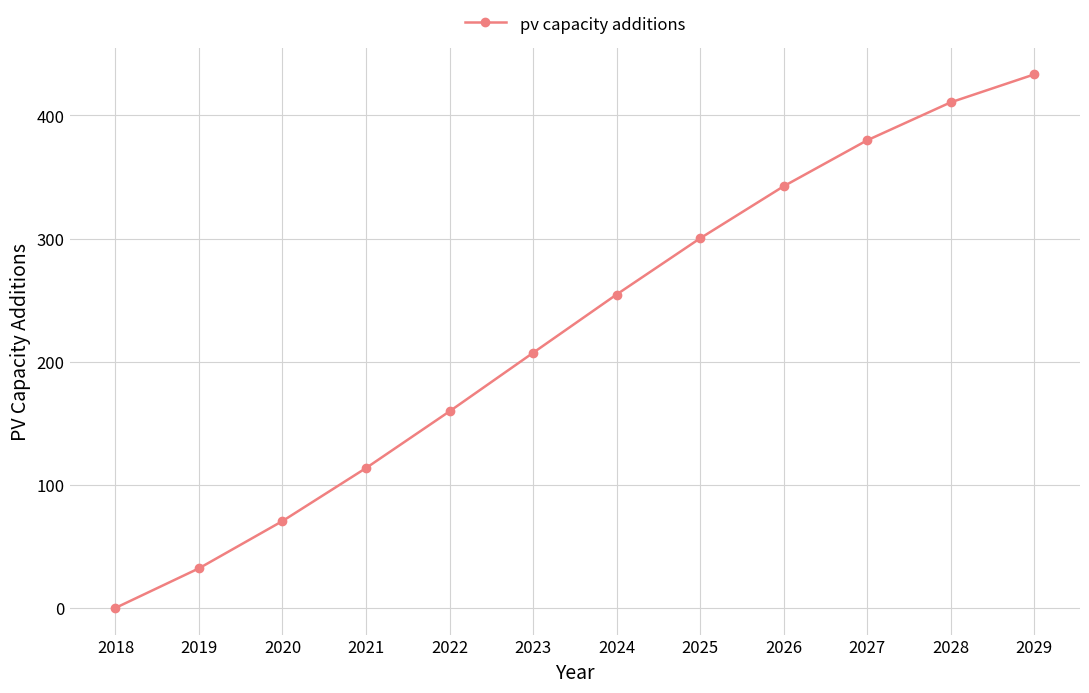

What is the ratio of the value at 2020 to the value at 2024?

0.3